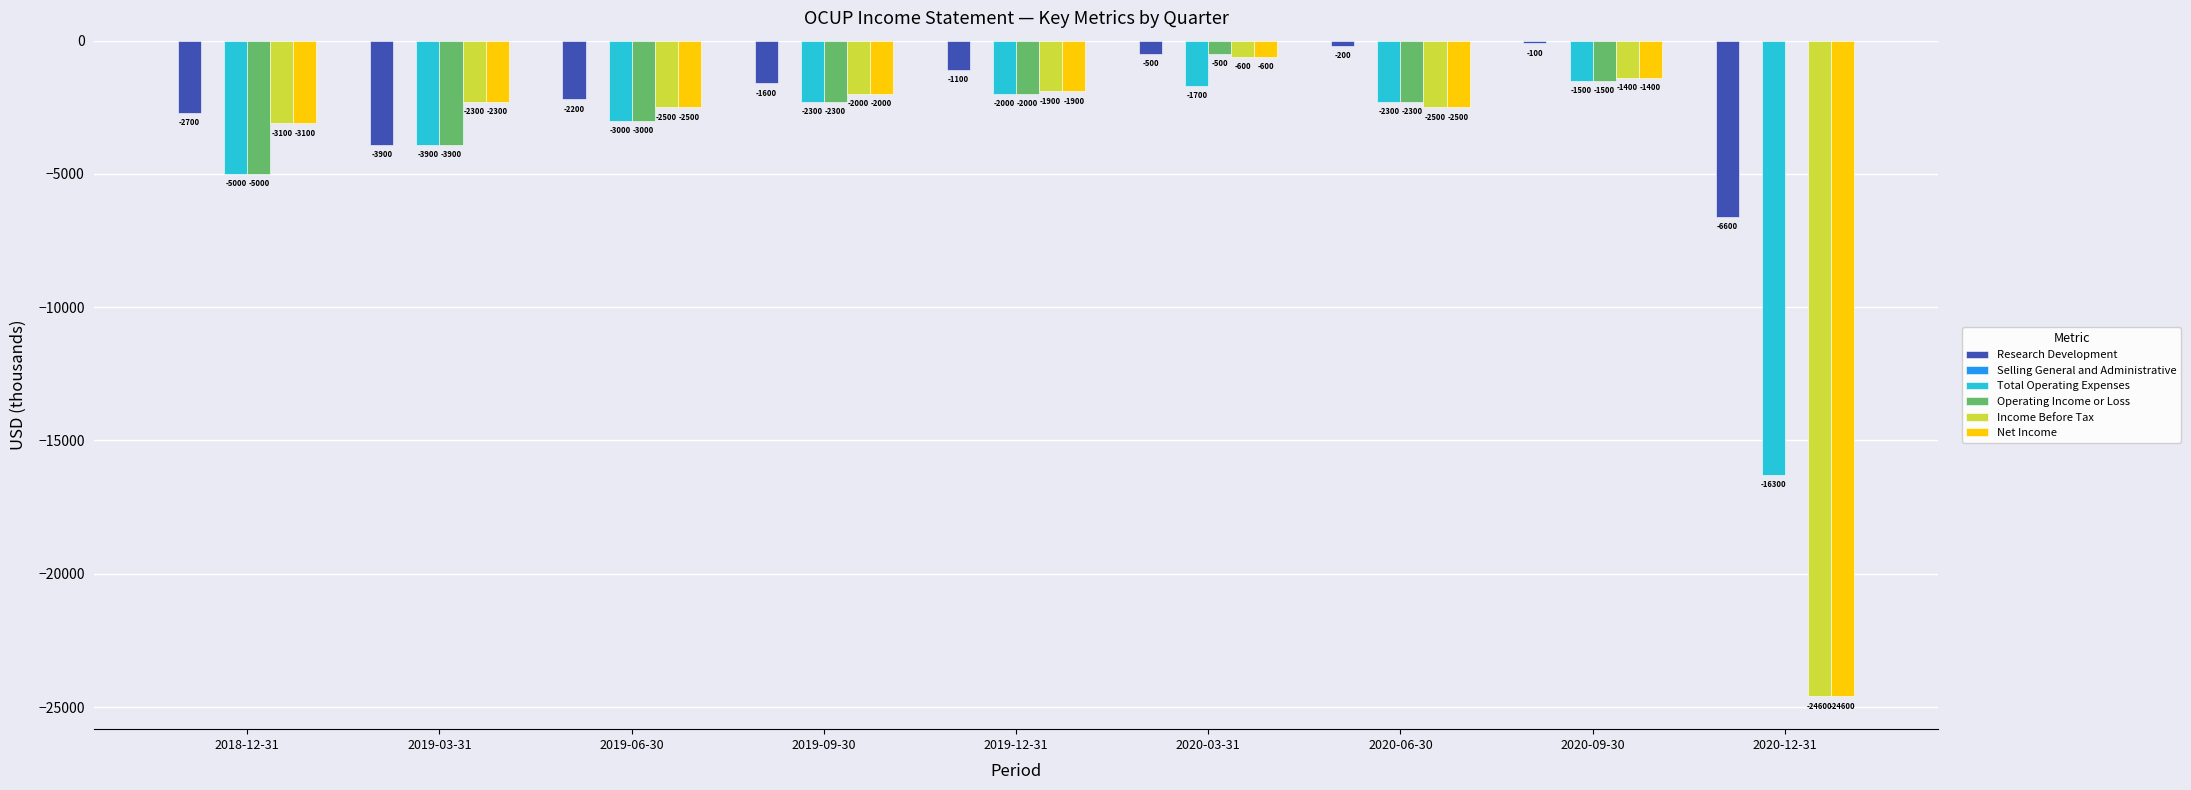

Reading right to left, transcribe all the data shown in this chart.

Research Development: 2020-12-31=-6600	2020-09-30=-100	2020-06-30=-200	2020-03-31=-500	2019-12-31=-1100	2019-09-30=-1600	2019-06-30=-2200	2019-03-31=-3900	2018-12-31=-2700
Total Operating Expenses: 2020-12-31=-16300	2020-09-30=-1500	2020-06-30=-2300	2020-03-31=-1700	2019-12-31=-2000	2019-09-30=-2300	2019-06-30=-3000	2019-03-31=-3900	2018-12-31=-5000
Operating Income or Loss: 2020-12-31=0	2020-09-30=-1500	2020-06-30=-2300	2020-03-31=-500	2019-12-31=-2000	2019-09-30=-2300	2019-06-30=-3000	2019-03-31=-3900	2018-12-31=-5000
Income Before Tax: 2020-12-31=-24600	2020-09-30=-1400	2020-06-30=-2500	2020-03-31=-600	2019-12-31=-1900	2019-09-30=-2000	2019-06-30=-2500	2019-03-31=-2300	2018-12-31=-3100
Net Income: 2020-12-31=-24600	2020-09-30=-1400	2020-06-30=-2500	2020-03-31=-600	2019-12-31=-1900	2019-09-30=-2000	2019-06-30=-2500	2019-03-31=-2300	2018-12-31=-3100